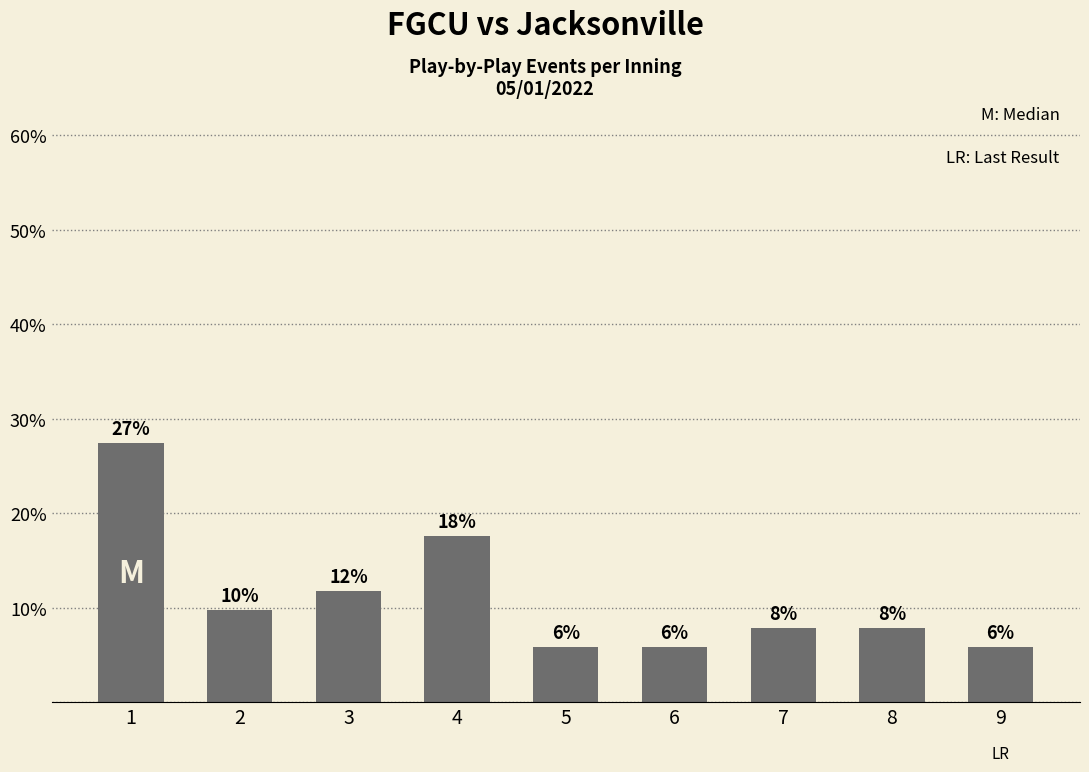

What is the difference between the values at 4 and 5?

11.8